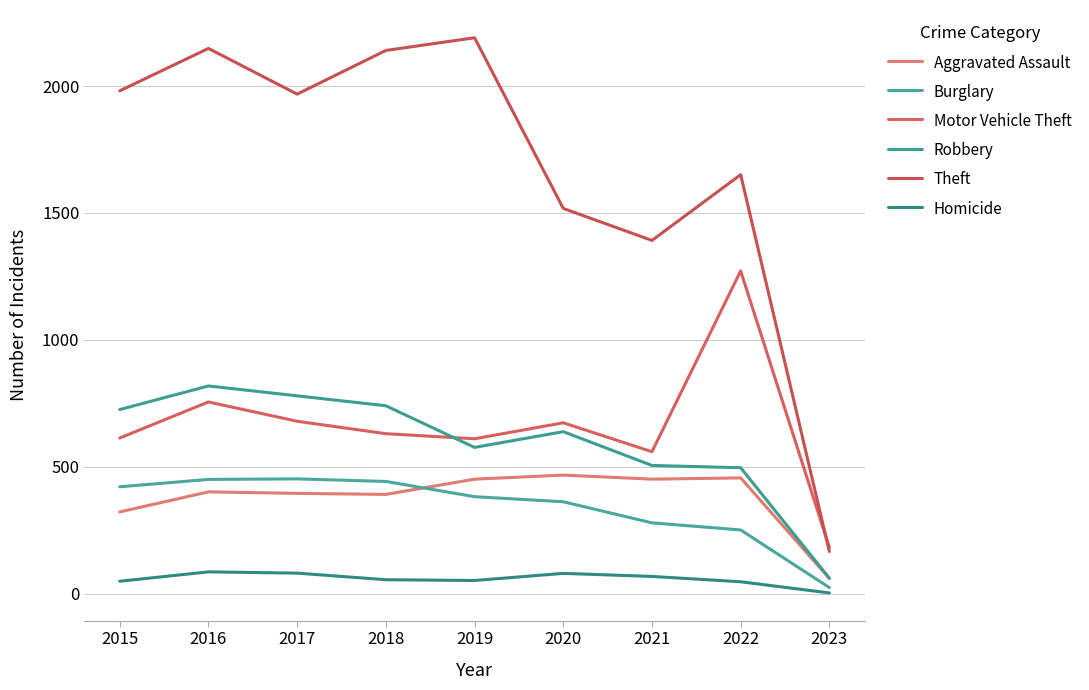

What is the maximum value shown in the chart?

2190